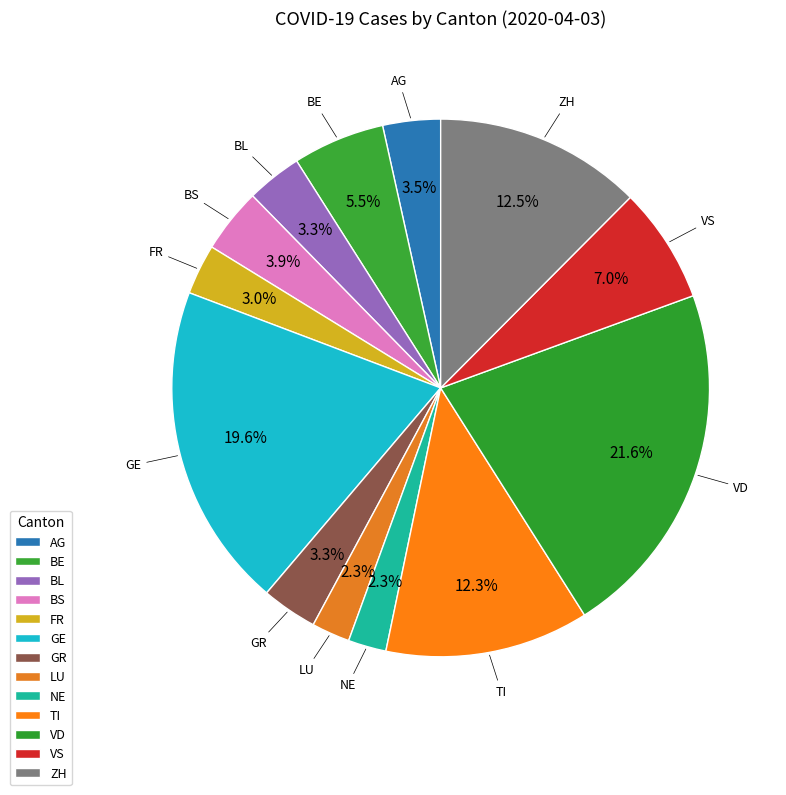

Is there a majority slice in this chart?

No